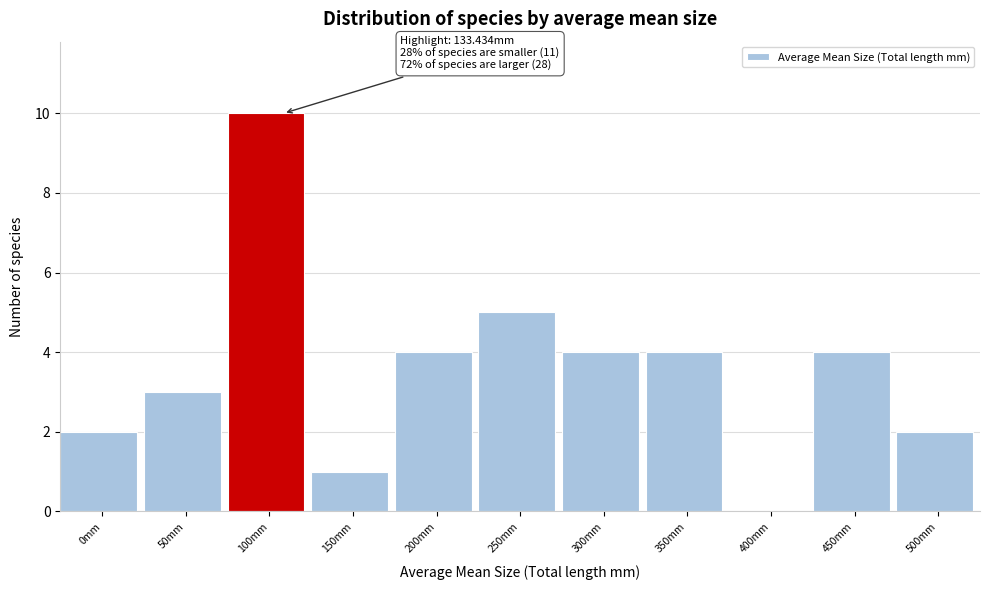

Reading right to left, extract all data points from this chart.

500mm=2	450mm=4	400mm=0	350mm=4	300mm=4	250mm=5	200mm=4	150mm=1	100mm=10	50mm=3	0mm=2